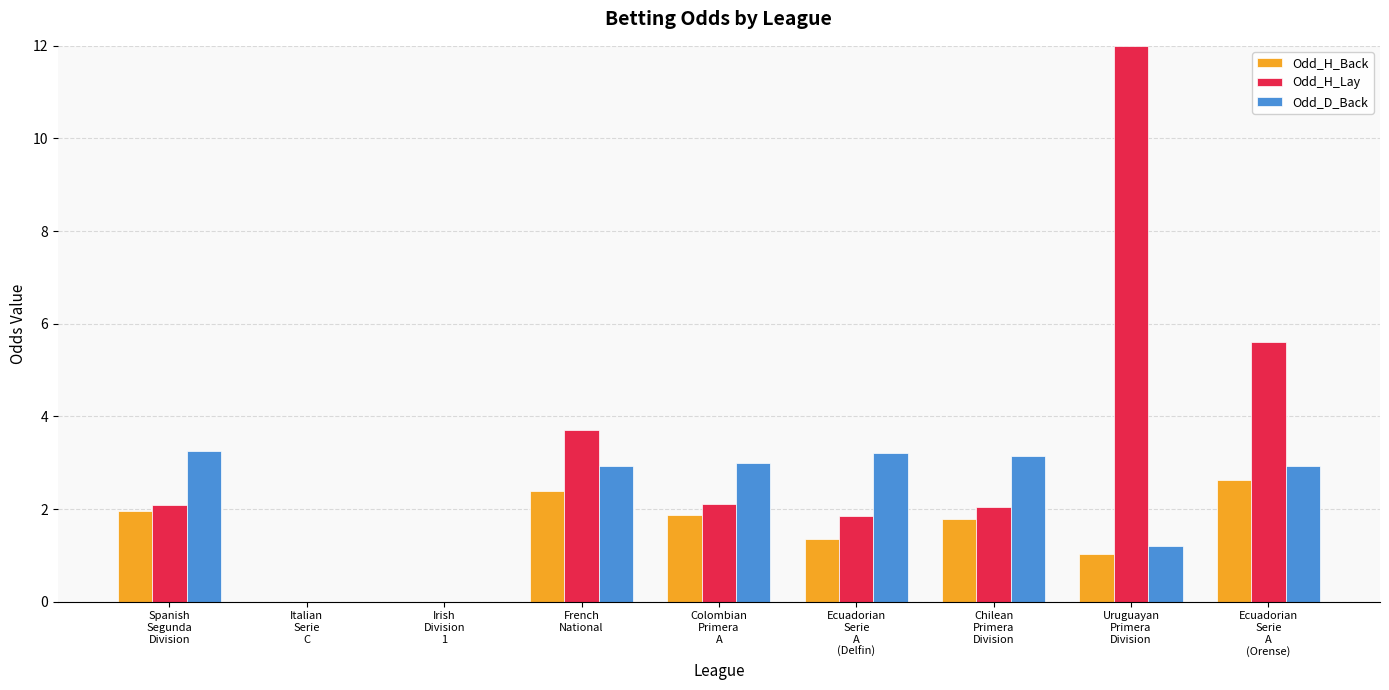

How many categories are shown in the chart?

9